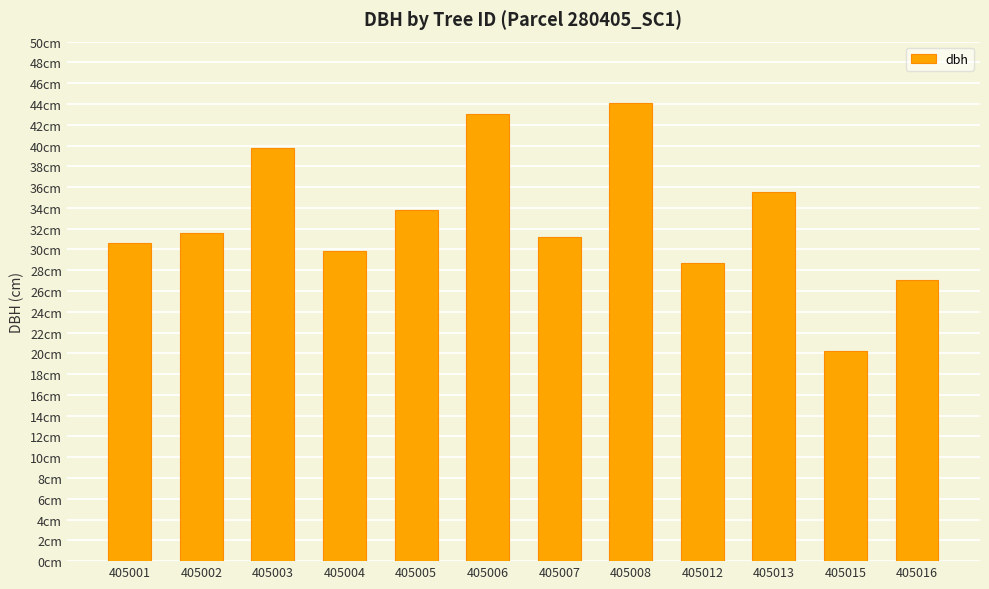

Does the chart contain any negative values?

No